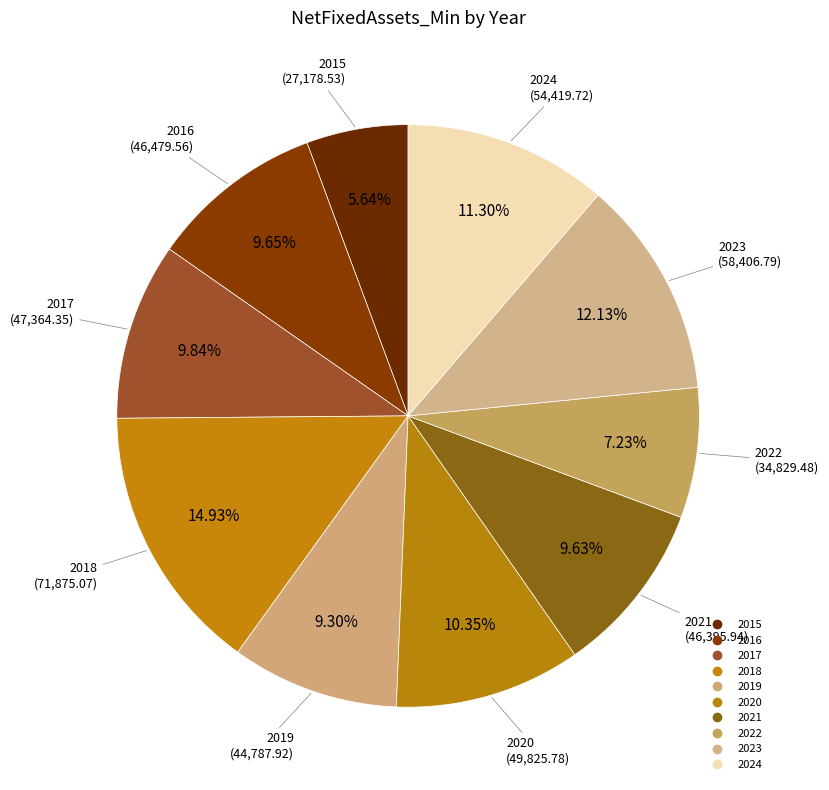

Count the number of slices in the pie.

10